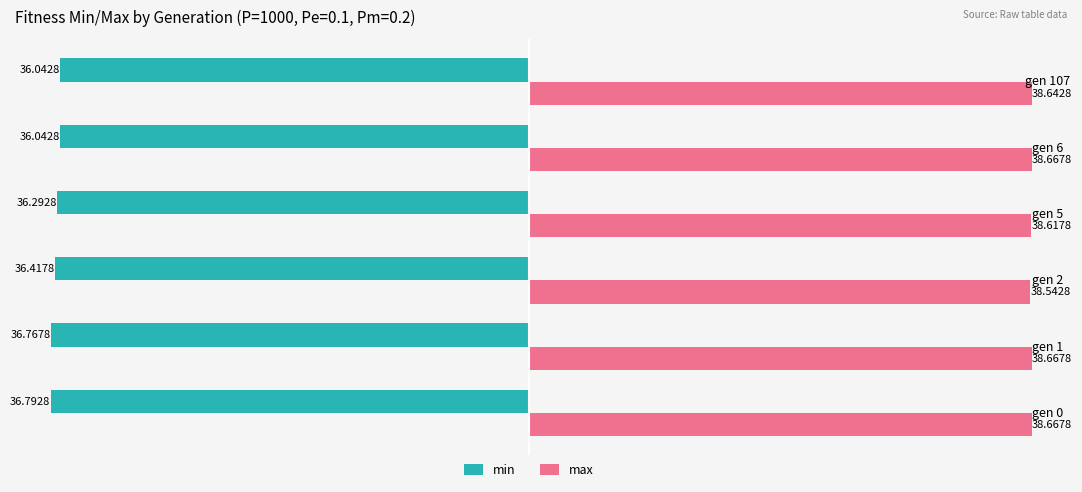

List the series in order of their peak value, highest first.

max, min